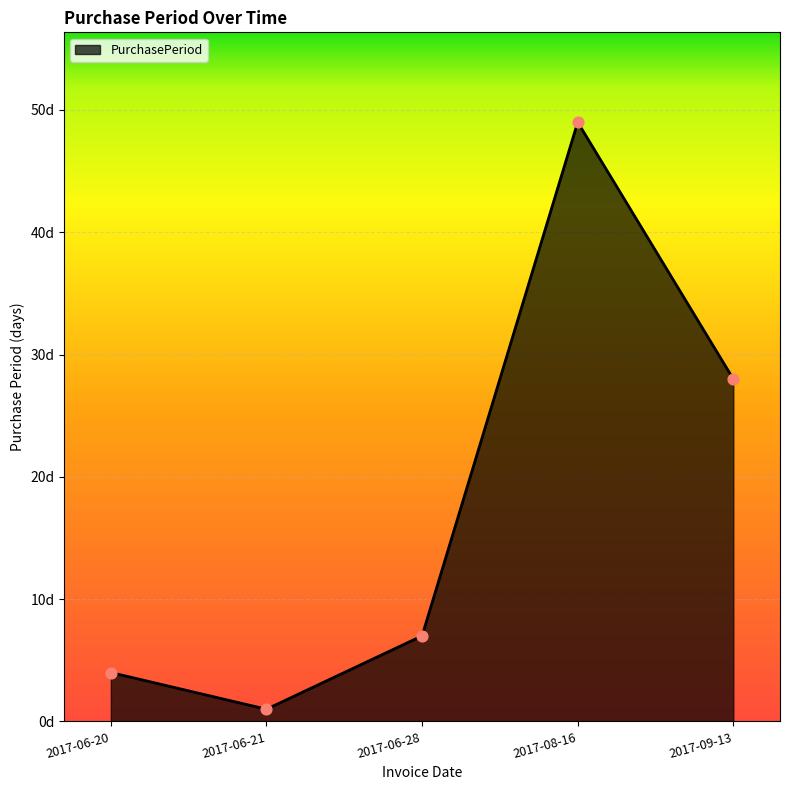

What is the ratio of the value at 2017-06-20 to the value at 2017-09-13?

0.1